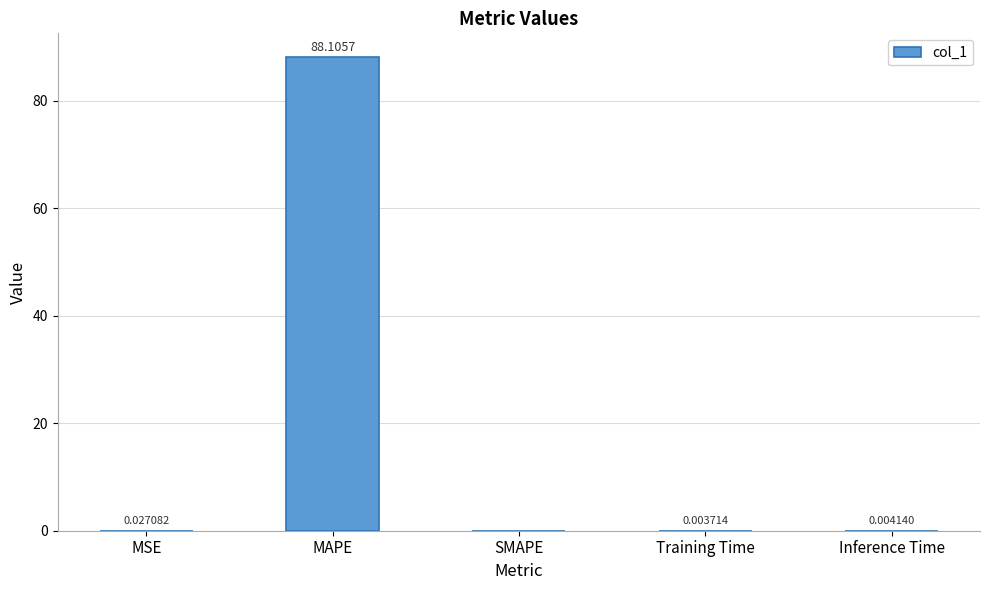

What is the sum of the values at MAPE and SMAPE?

88.1